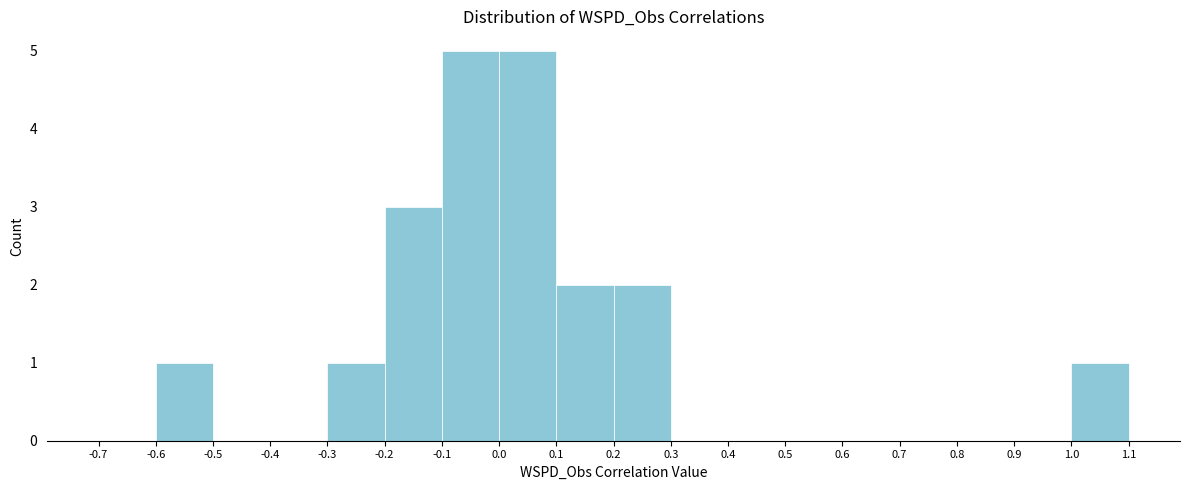

Reading left to right, list every bar in this chart as the range it spans on the x-axis followed by its height. The values are not printed on the chart, so give them approximately, as read against the axis.

-0.7 to -0.6: 0
-0.6 to -0.5: 1
-0.5 to -0.4: 0
-0.4 to -0.3: 0
-0.3 to -0.2: 1
-0.2 to -0.1: 3
-0.1 to 0.0: 5
0.0 to 0.1: 5
0.1 to 0.2: 2
0.2 to 0.3: 2
0.3 to 0.4: 0
0.4 to 0.5: 0
0.5 to 0.6: 0
0.6 to 0.7: 0
0.7 to 0.8: 0
0.8 to 0.9: 0
0.9 to 1.0: 0
1.0 to 1.1: 1